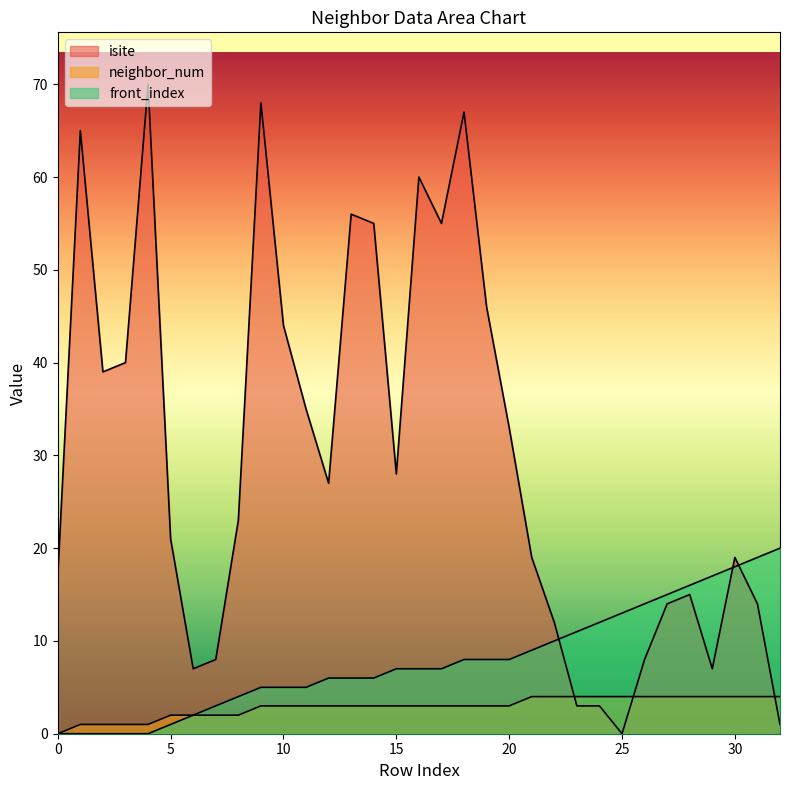

Rank the series at 30 from lowest to highest value.

neighbor_num, front_index, isite